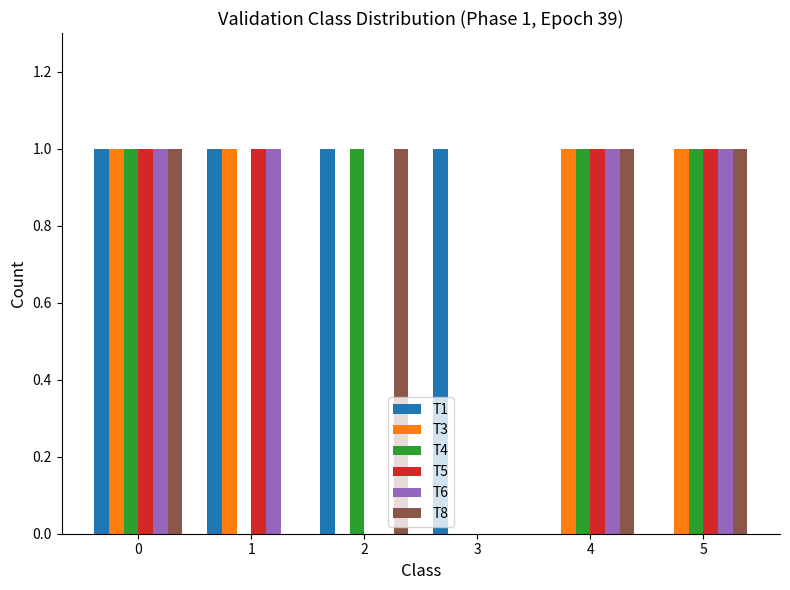

Does the chart contain stacked bars?

No